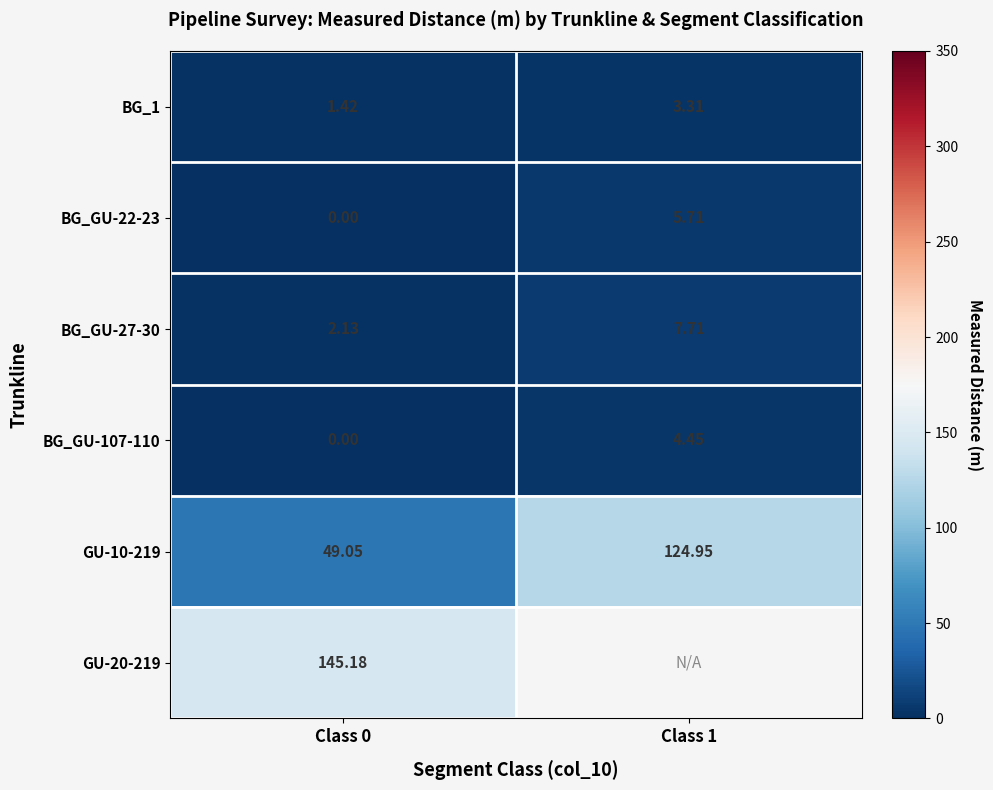

At which category is the sum across all series the highest?

Class 0